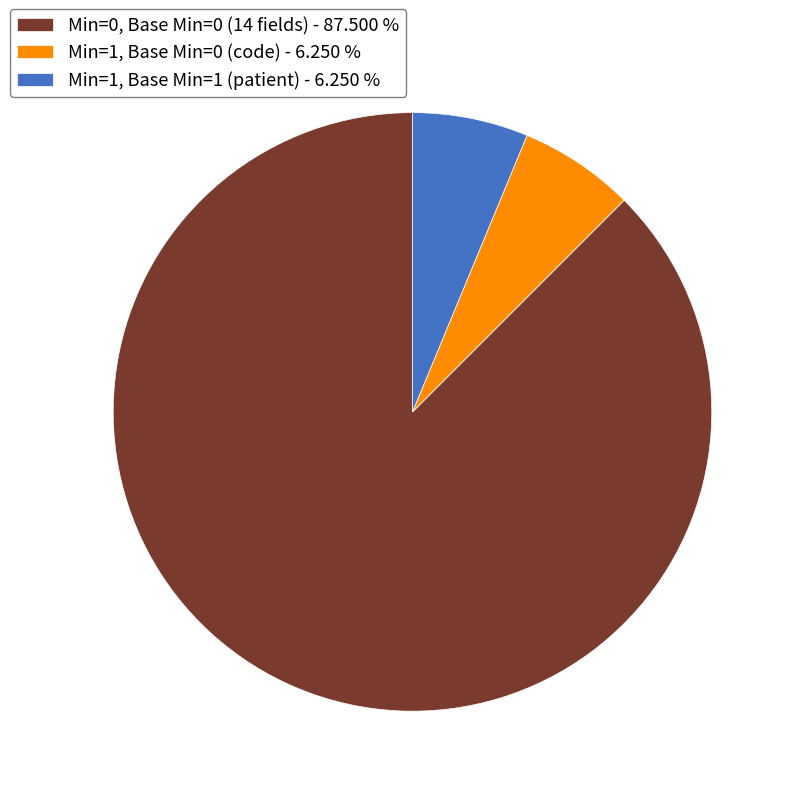

Which slice is the largest?

Min=0, Base Min=0 (14 fields) - 87.500 %